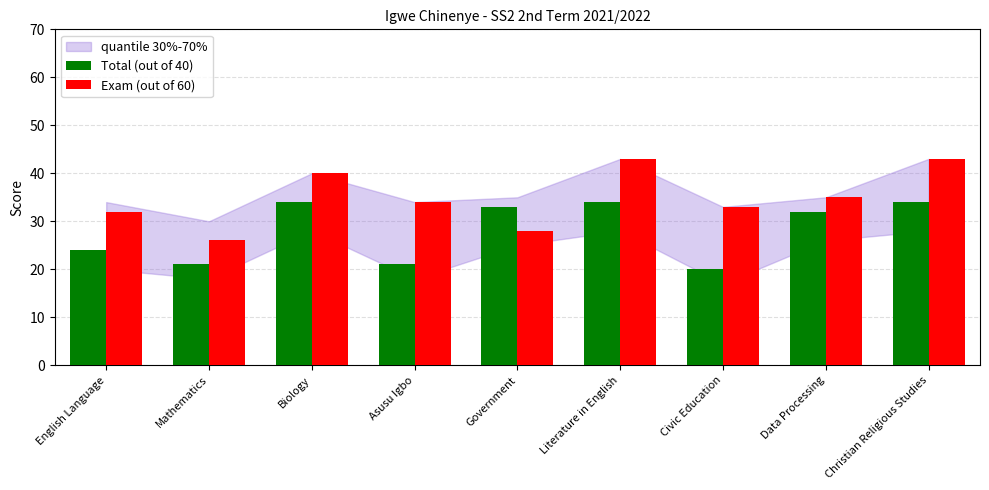

Which category has the lowest value in the Exam (out of 60) series?

Mathematics